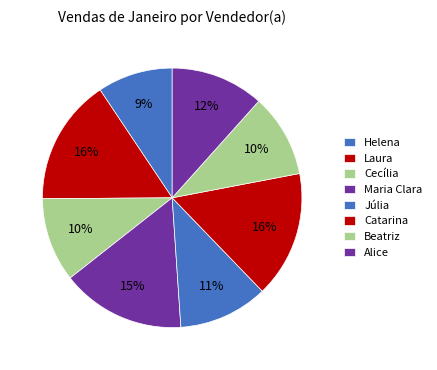

Does Catarina represent more than half of the total?

No